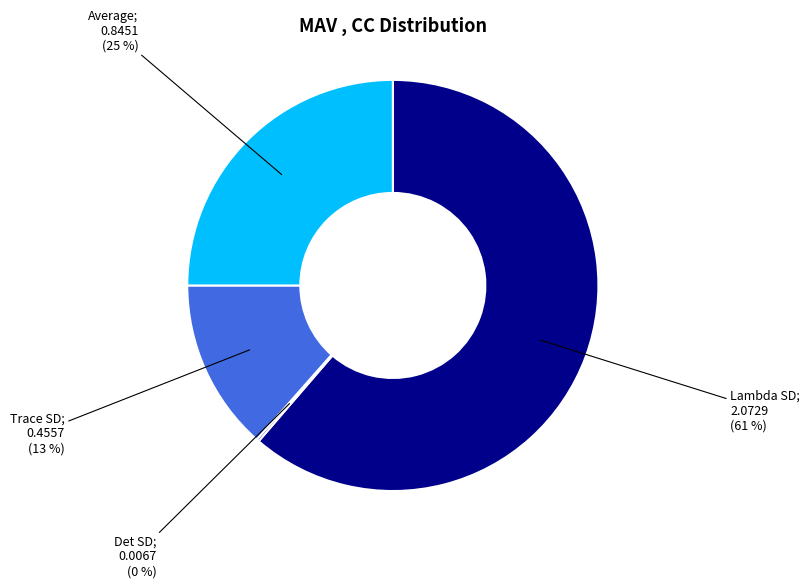

Is there a majority slice in this chart?

Yes